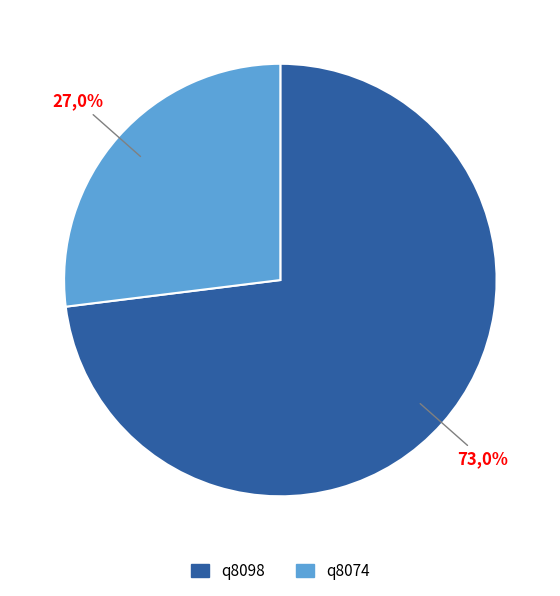

Which category has the smallest portion of the pie?

q8074